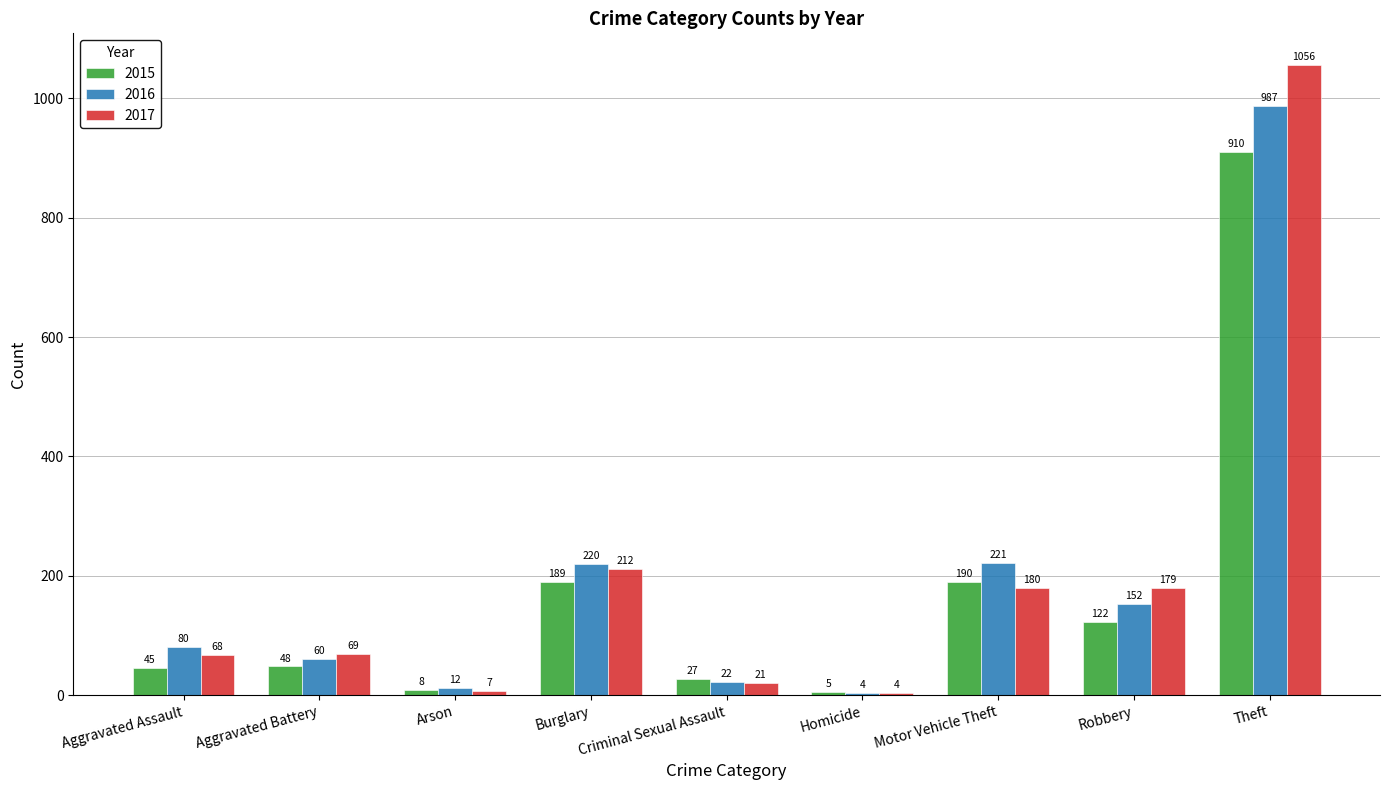

What is the greatest value displayed?

1056